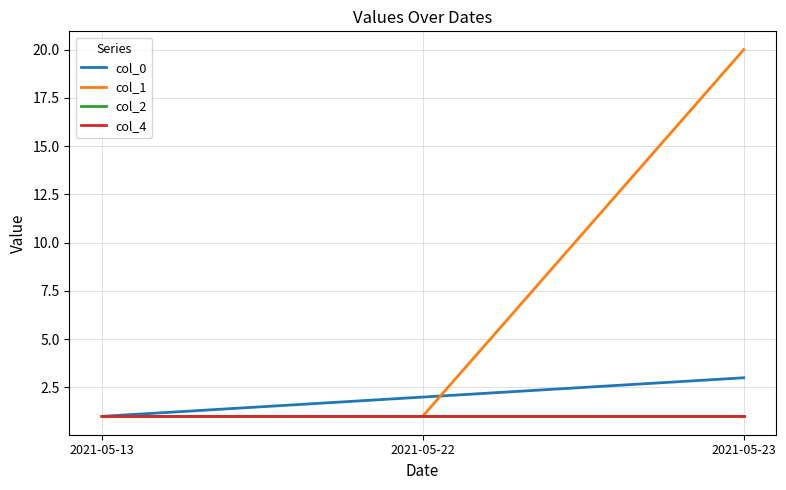

At which category is the sum across all series the highest?

2021-05-23